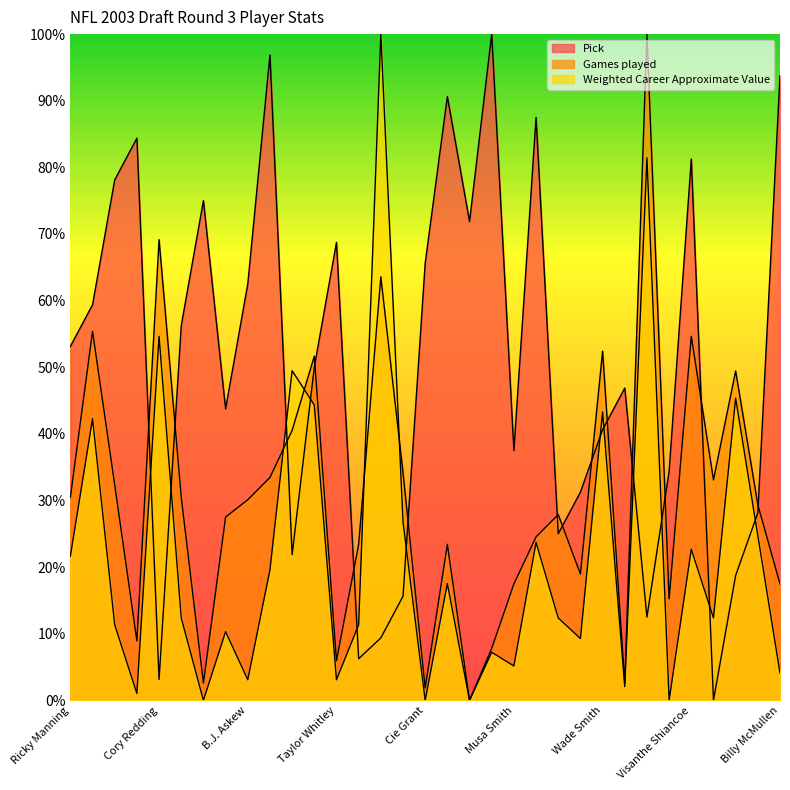

What position from the right is Vince Manuwai?

23